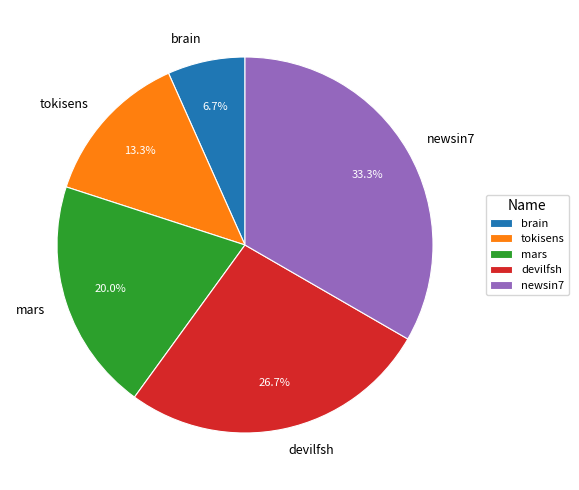

How many segments does this pie chart have?

5